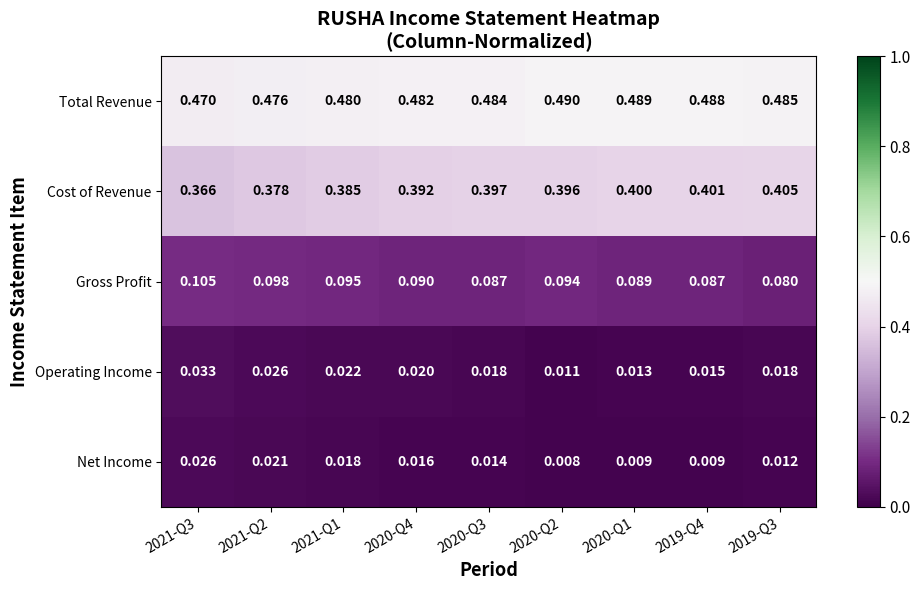

Rank the series by their maximum value, from highest to lowest.

Total Revenue, Cost of Revenue, Gross Profit, Operating Income, Net Income